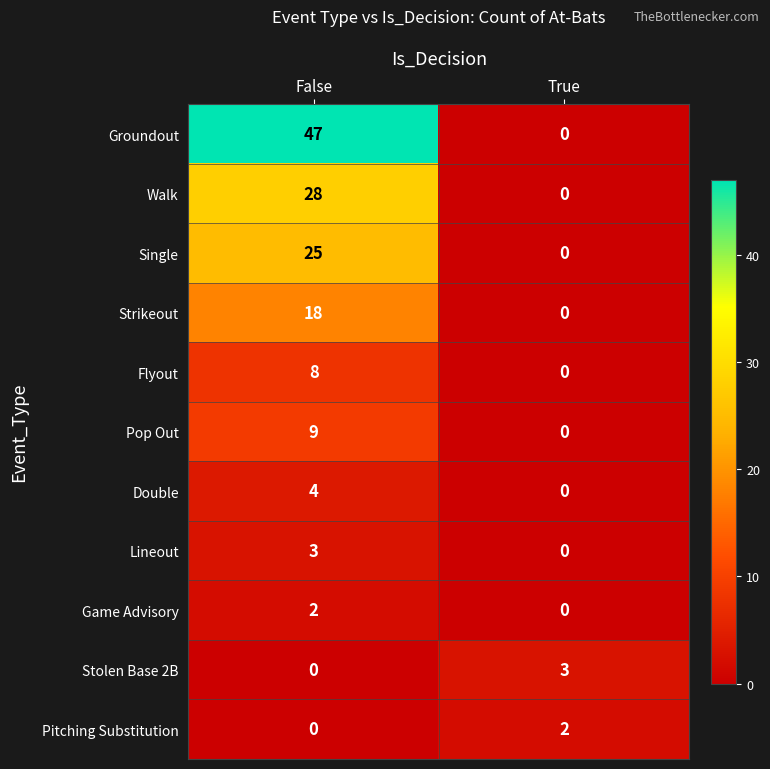

What is the difference between the highest and lowest values at False?

47